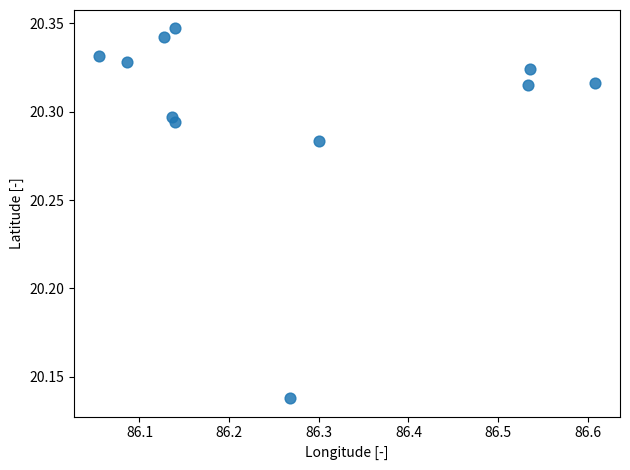

What is the average X value?

86.3